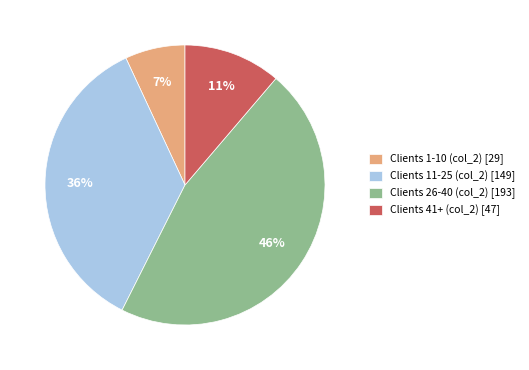

How many slices are in this pie chart?

4